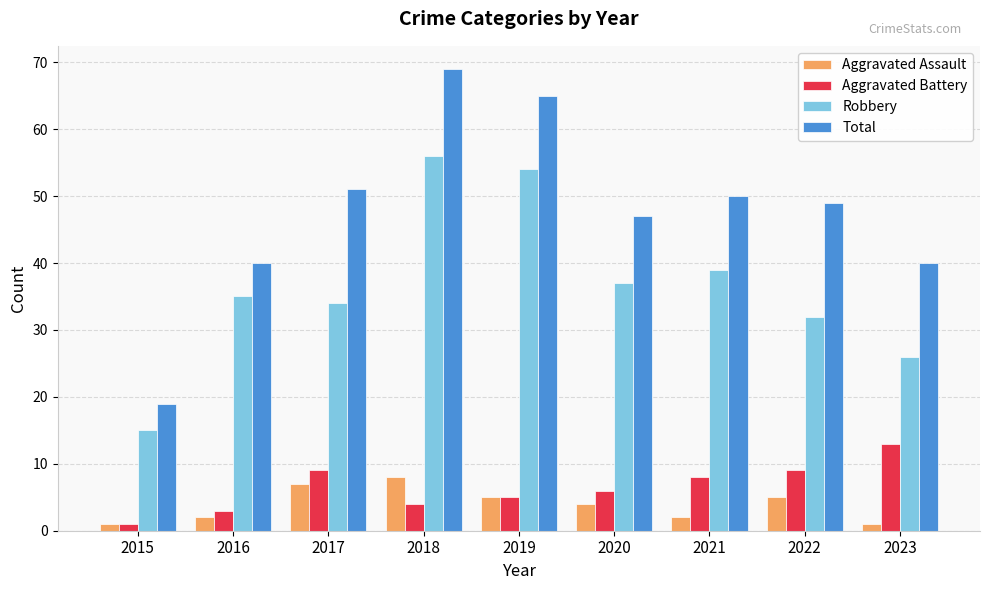

True or false: Robbery has a value of 26 at 2023.

True